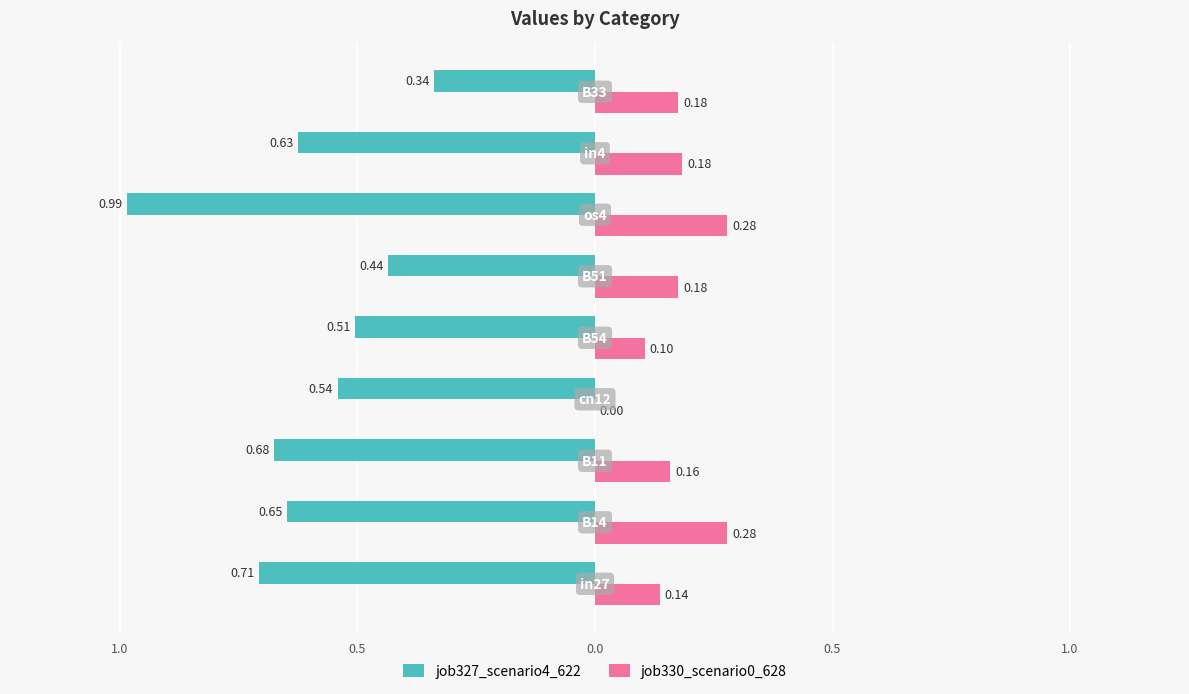

Which series has the largest range (max minus min)?

job327_scenario4_622